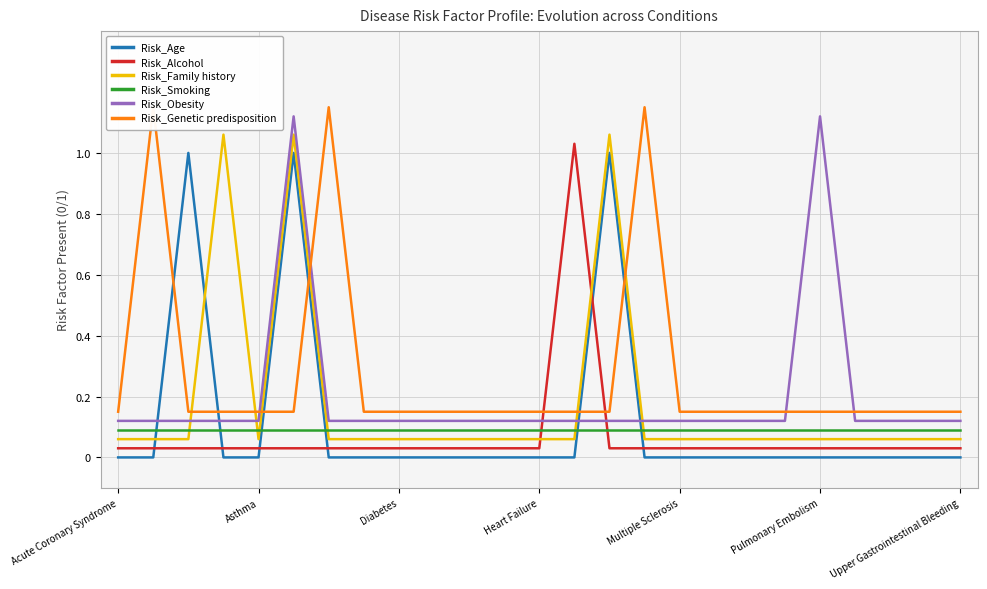

The Risk_Alcohol series shows 0.0 at 24. True or false?

True